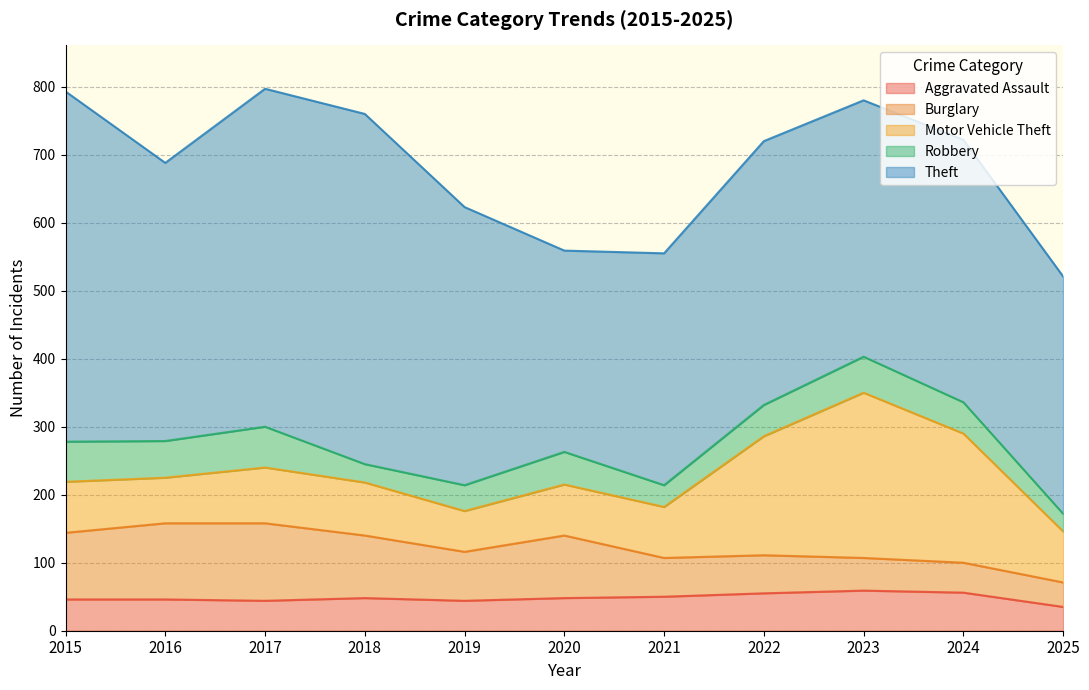

Which label corresponds to the largest value in the chart?

2015